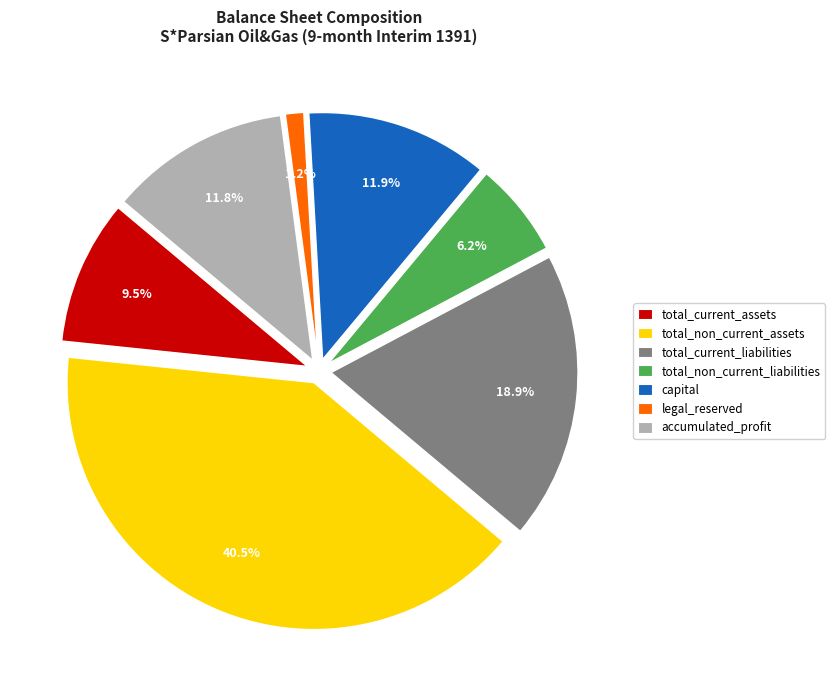

Rank the categories by value from lowest to highest.

legal_reserved, total_non_current_liabilities, total_current_assets, accumulated_profit, capital, total_current_liabilities, total_non_current_assets